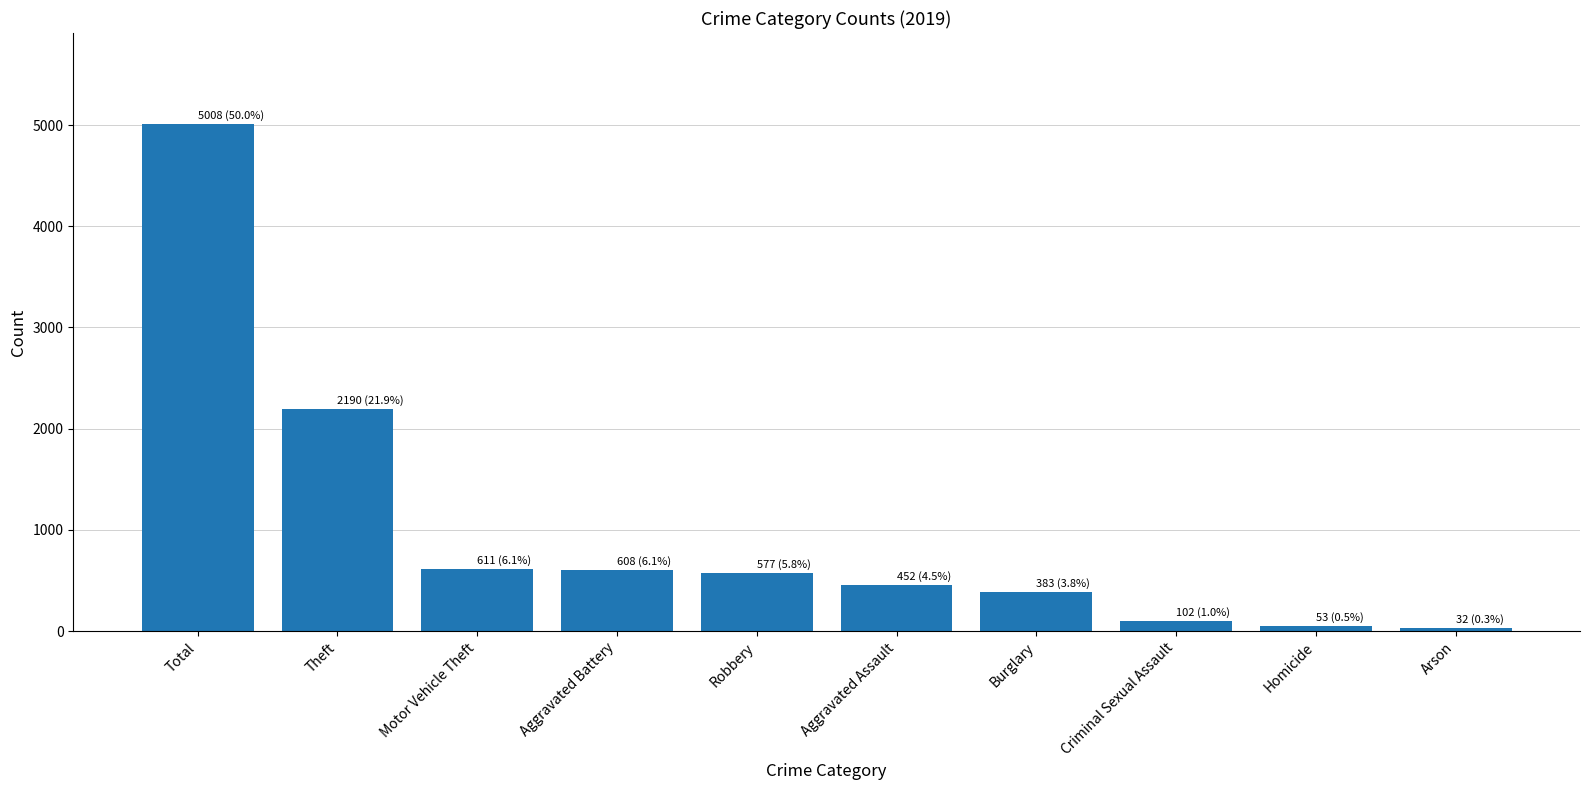

Between Theft and Robbery, which is larger?

Theft